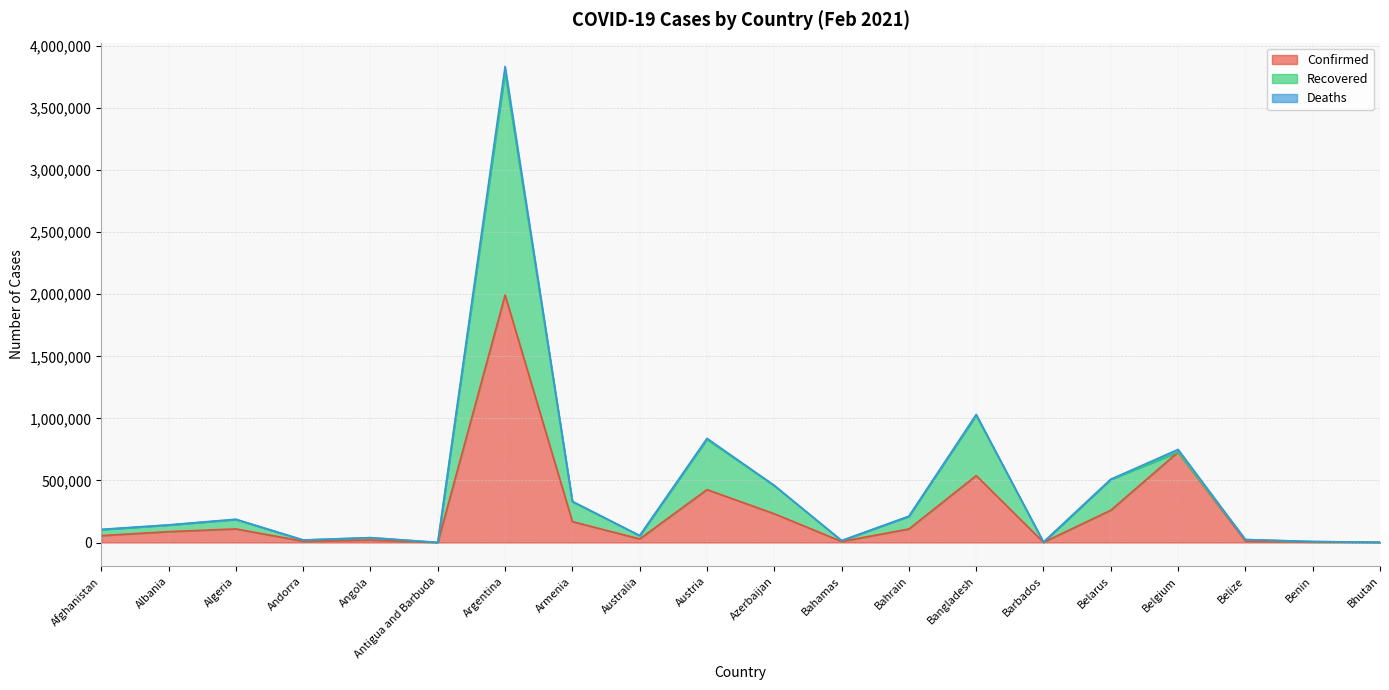

In Recovered, how many points are lower than both neighbors (excluding endpoints)?

5